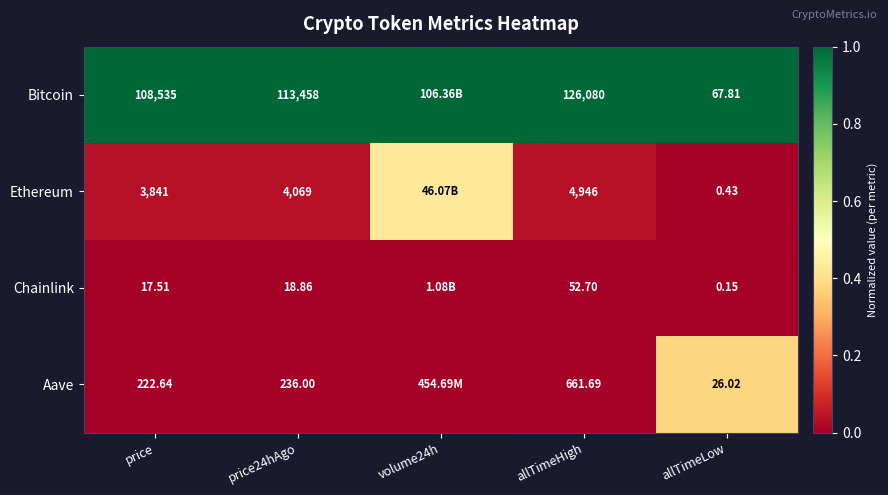

What is the spread (max minus min) of values at price?

108517.5